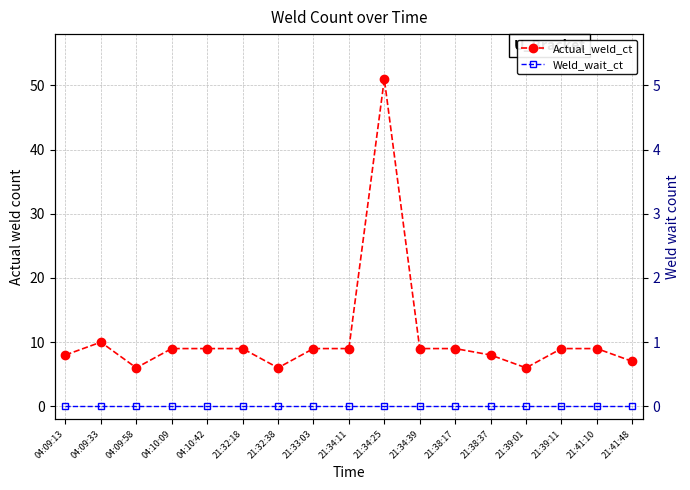

What position from the right is 04:09:58?

15